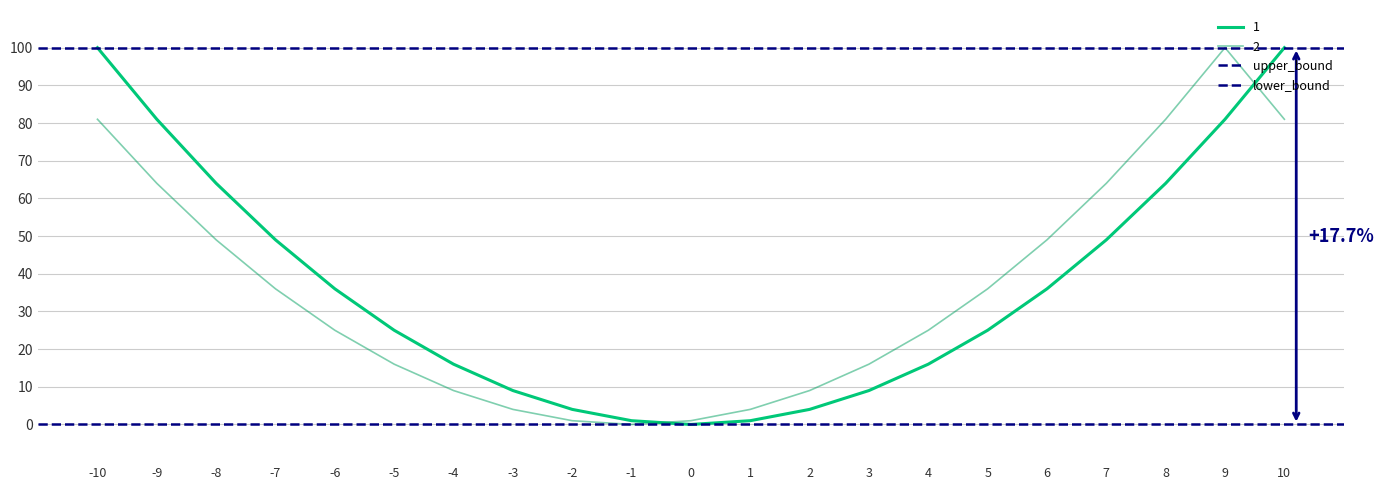

The 2 series shows 84 at -9. True or false?

False